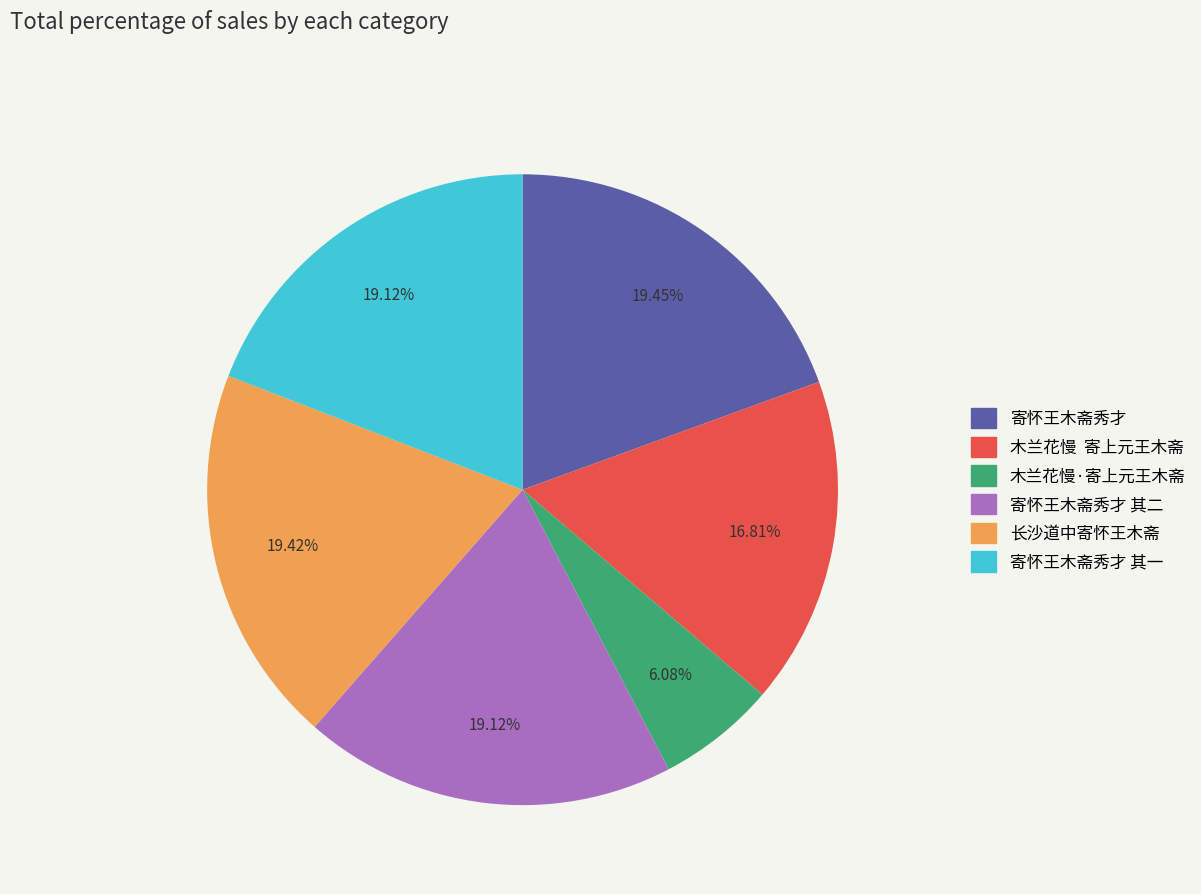

Does any single category account for the majority?

No